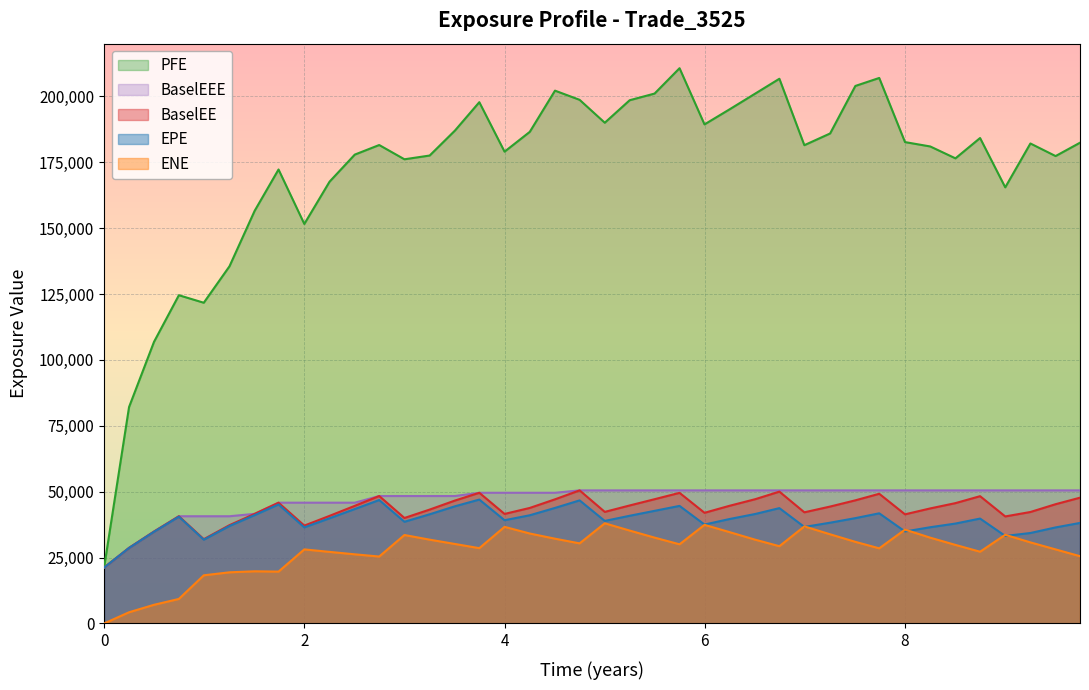

What is the maximum value for BaselEEE?

50502.1